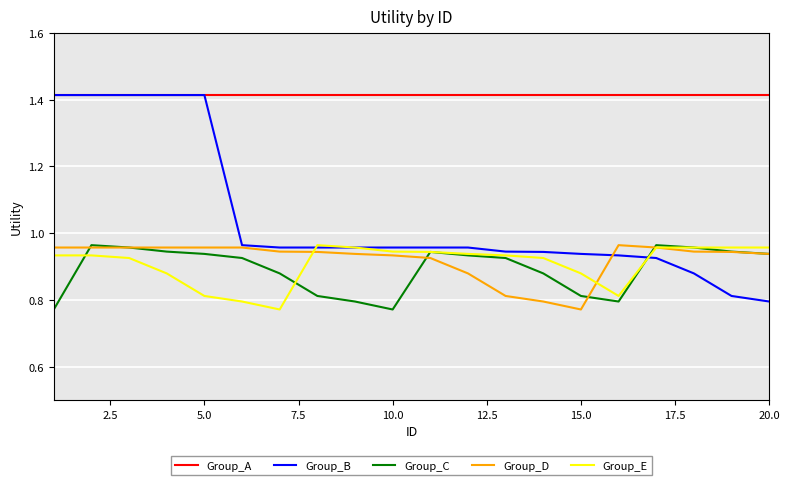

True or false: Group_A and Group_C intersect in this chart.

False